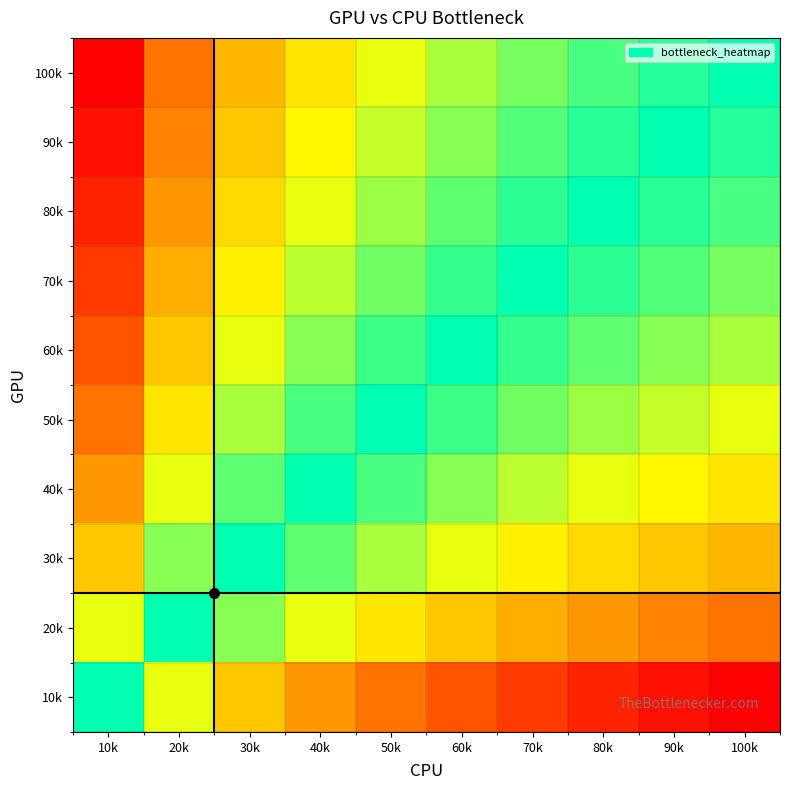

At which category is the sum across all series the highest?

10k